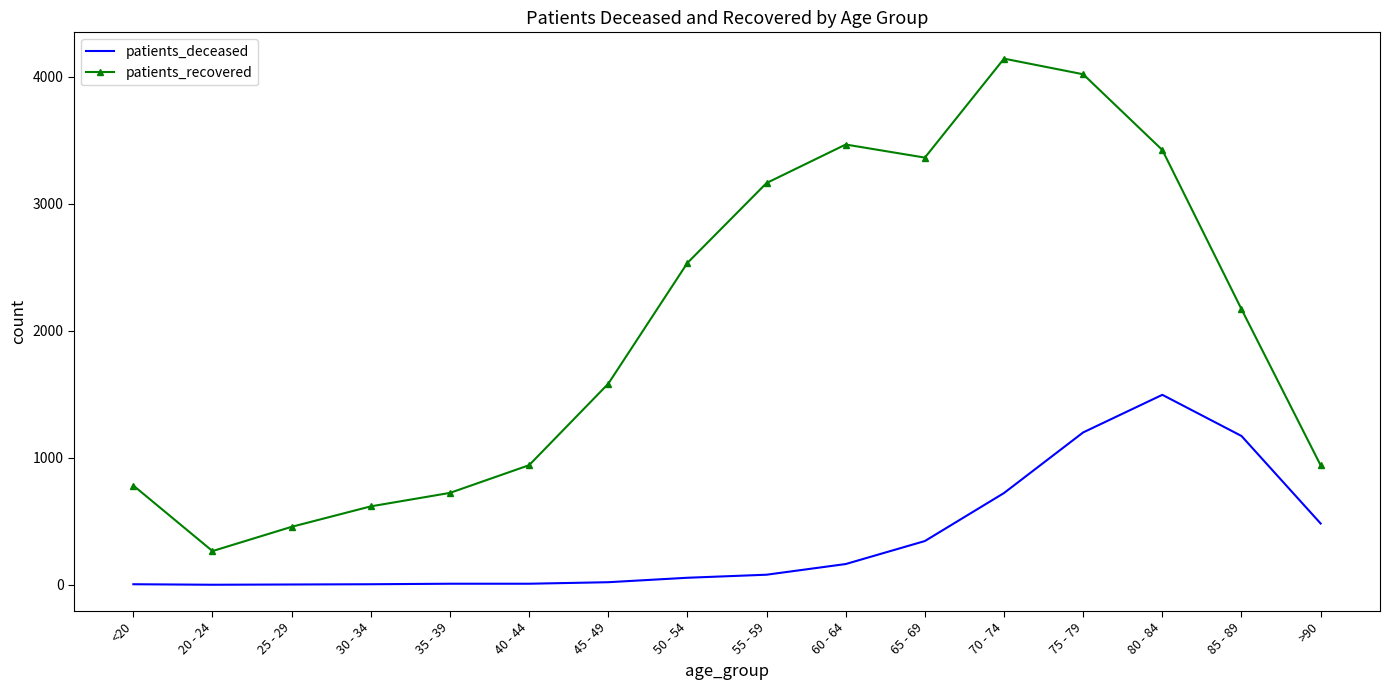

Which label corresponds to the largest value in the chart?

70 - 74